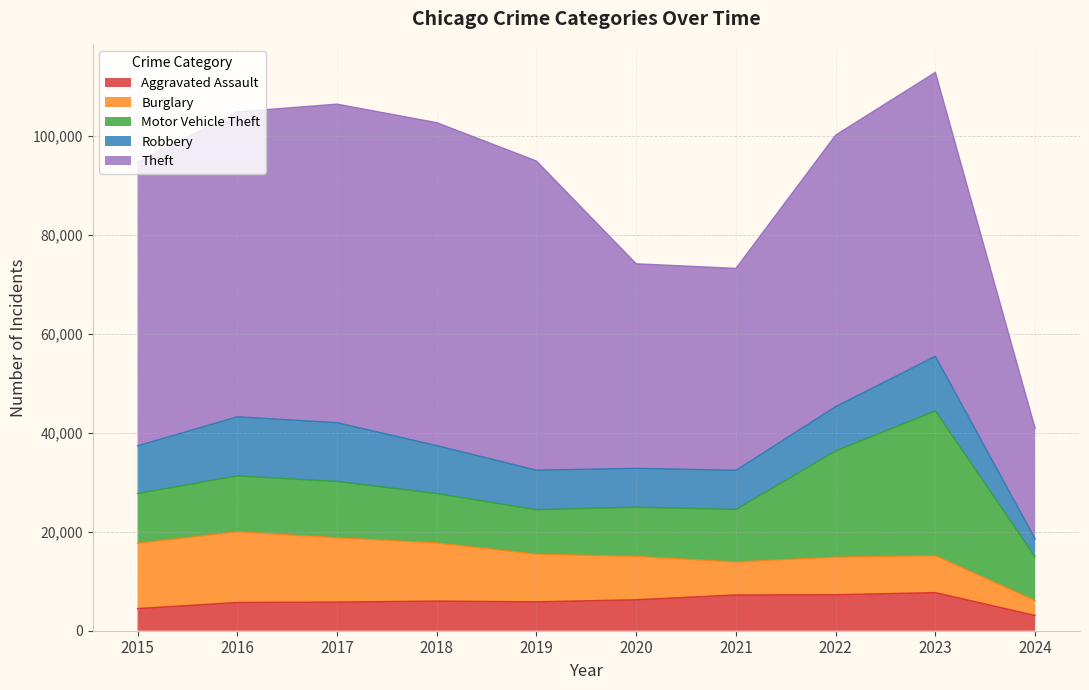

At how many categories does at least one series exceed 10958?

10